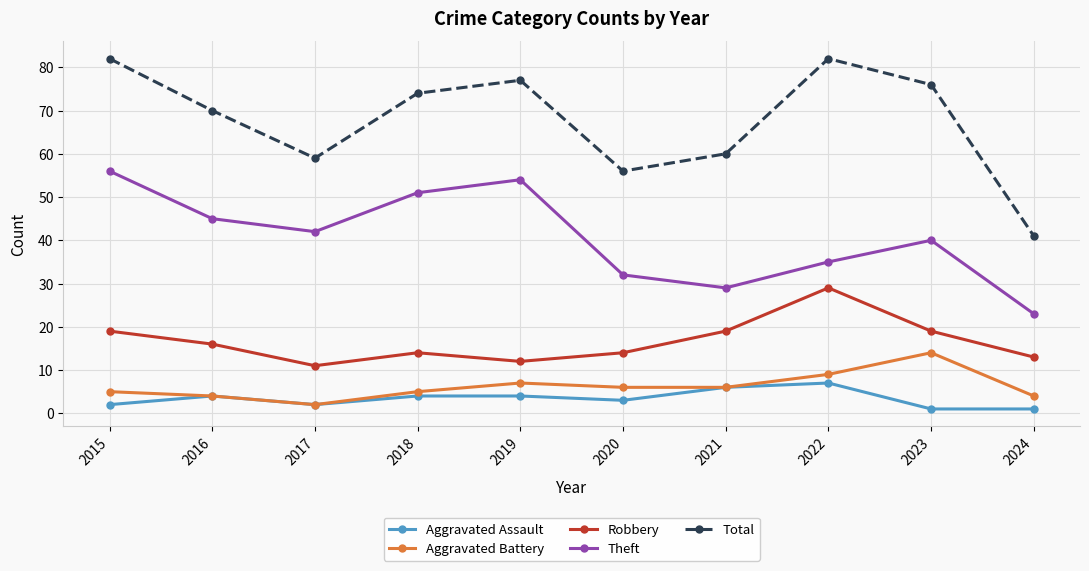

How many interior local valleys does the Total series have?

2